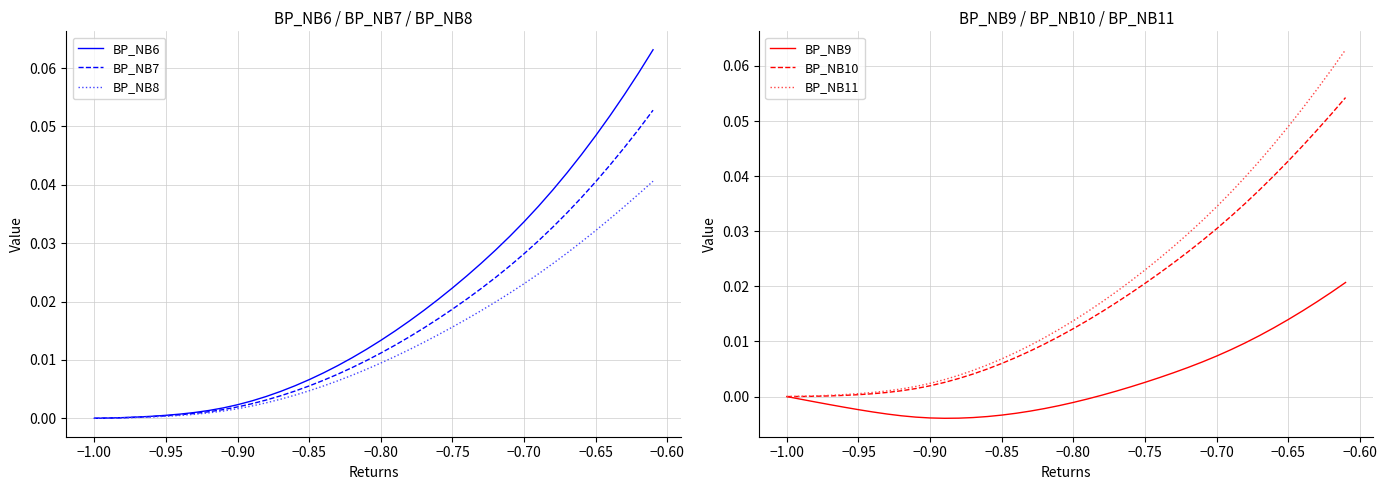

Which series has the widest spread of values?

BP_NB6